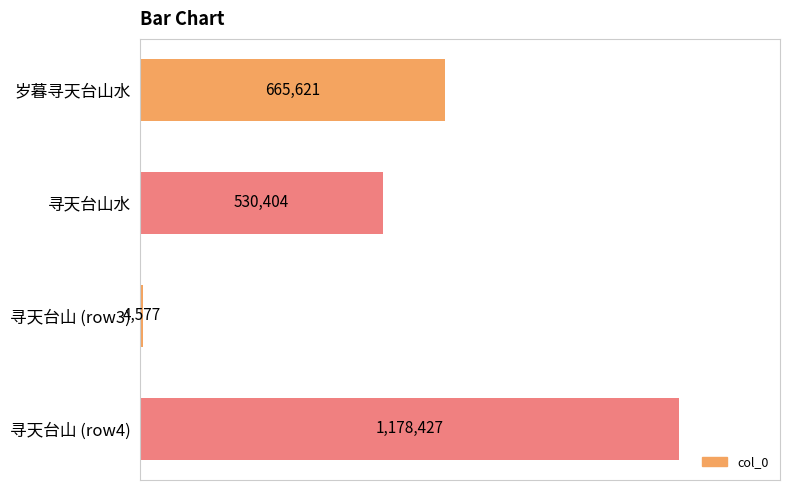

List the labels in order of value, largest first.

寻天台山 (row4), 岁暮寻天台山水, 寻天台山水, 寻天台山 (row3)